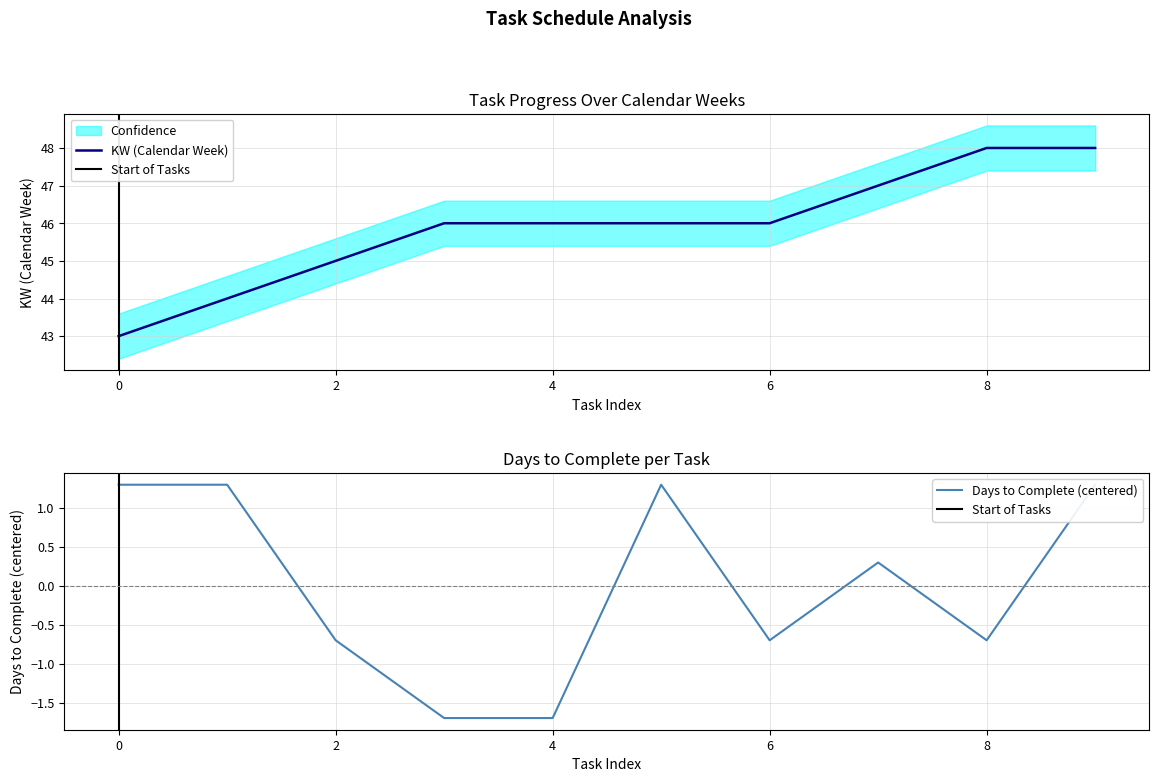

What is the difference between the maximum and minimum values in the Days to complete series?

3.0